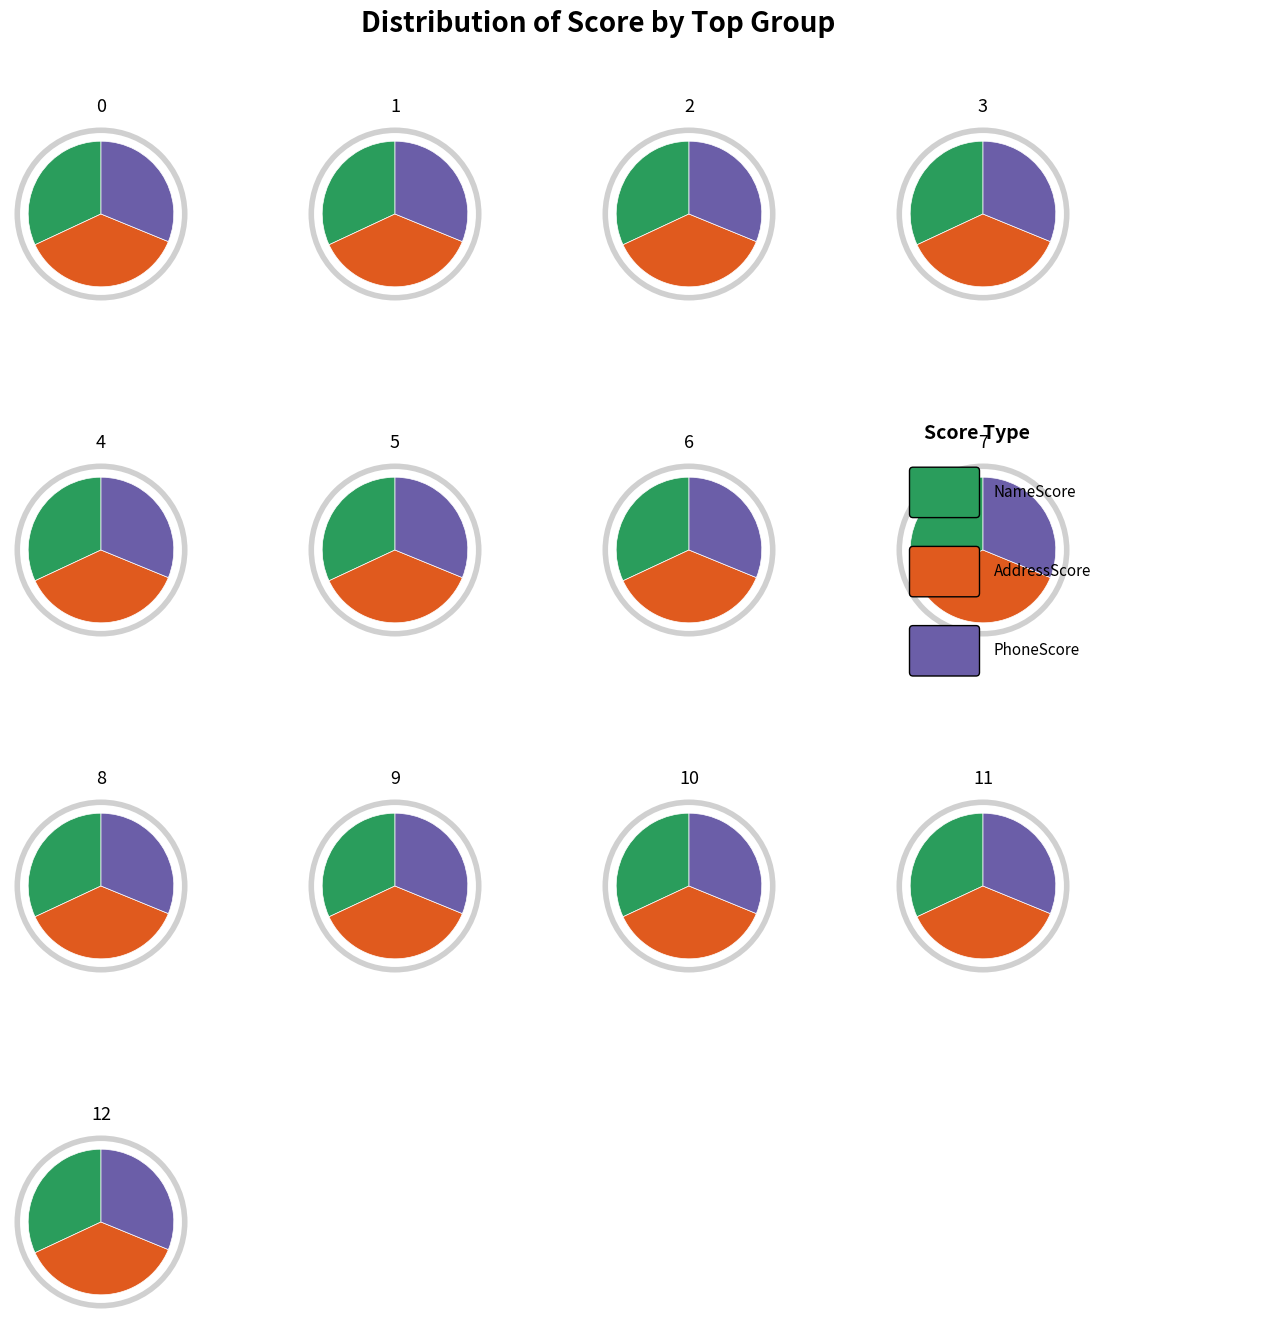

Is 10 the majority of the pie?

No